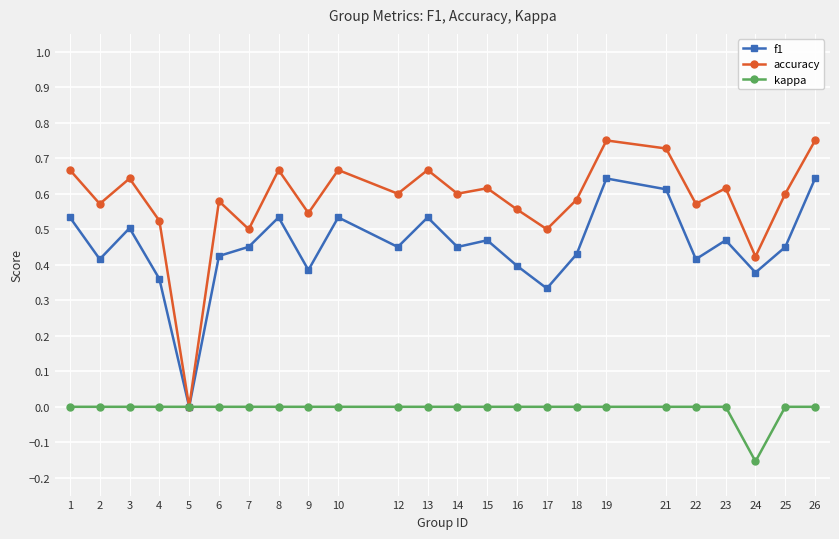

Which label corresponds to the smallest value in the chart?

24